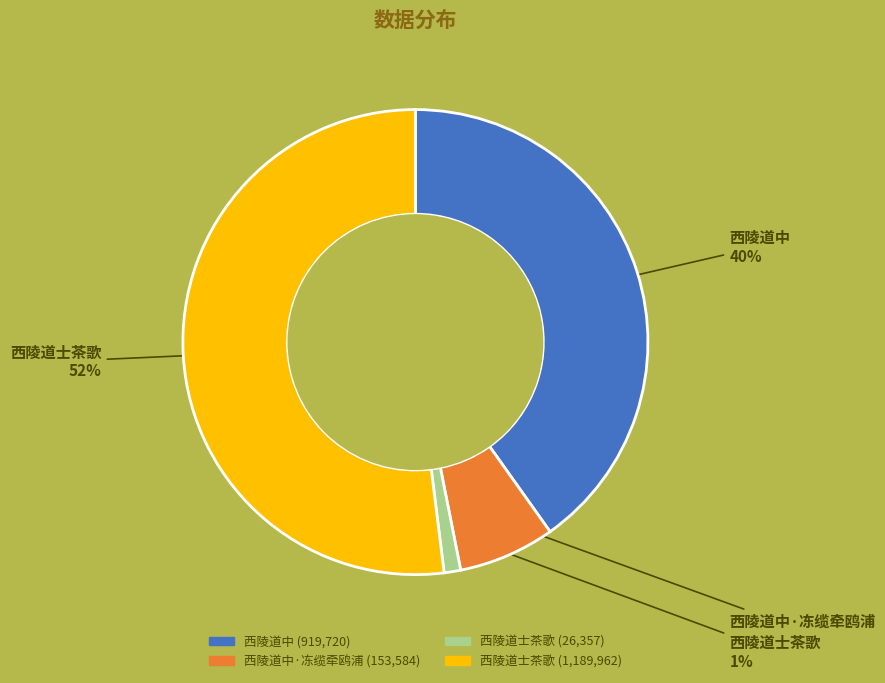

To the nearest percent, what is the difference between the largest and smallest slice percentages?

51%